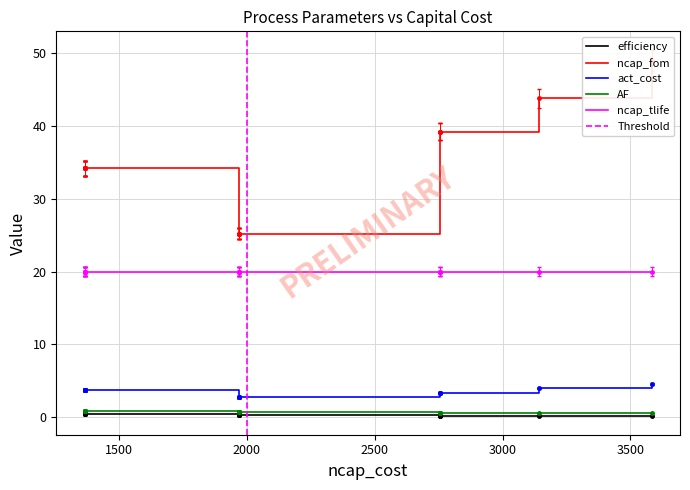

What is the maximum value for ncap_tlife?

20.0